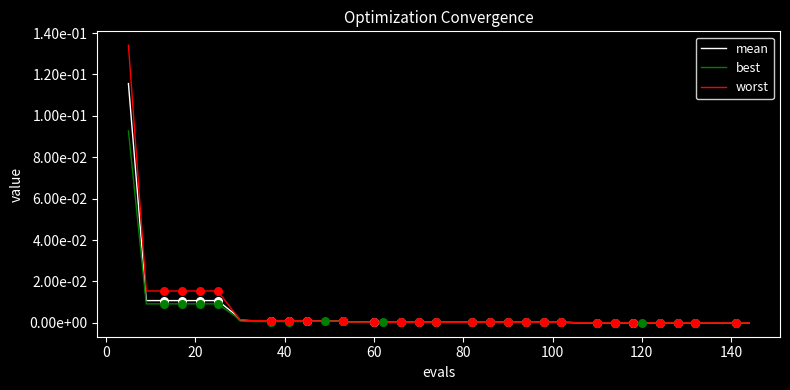

What are all the series names shown in the legend?

mean, best, worst